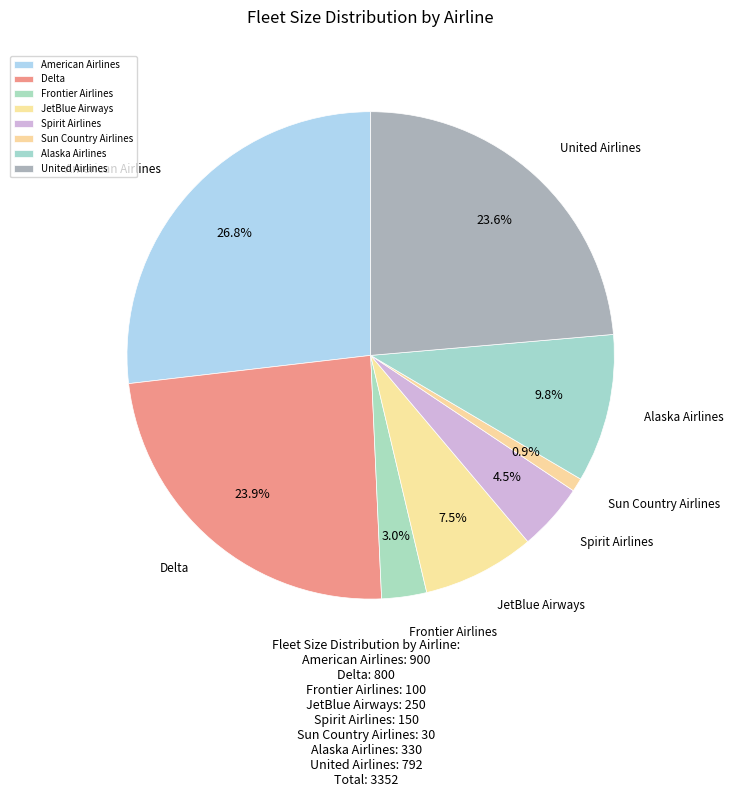

Does Sun Country Airlines represent more than half of the total?

No